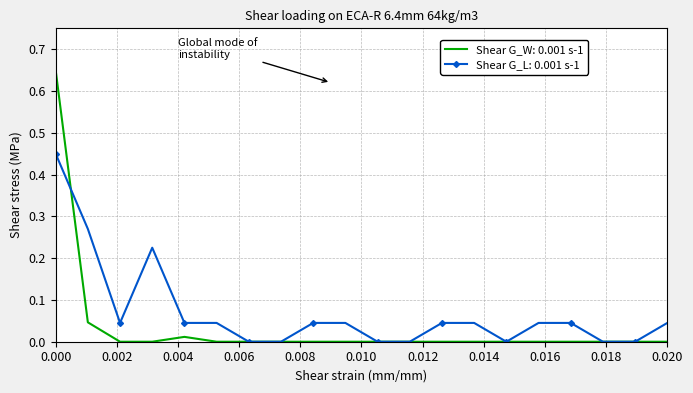

Which series has the widest spread of values?

Shear G_W: 0.001 s-1